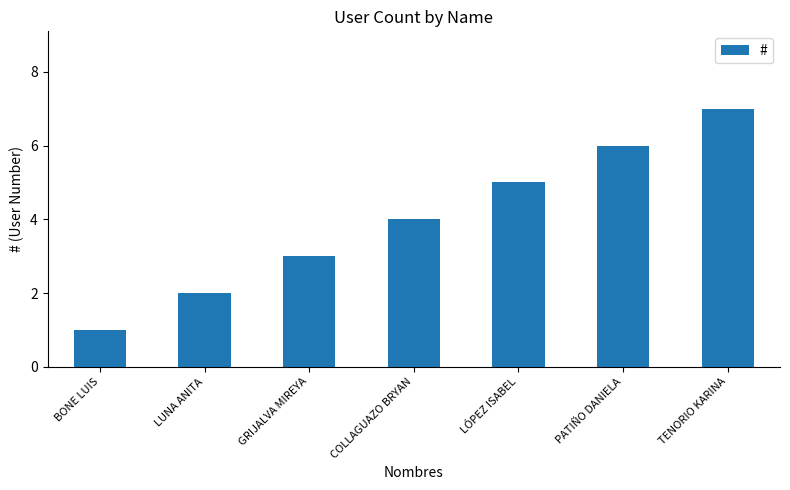

What is the greatest value displayed?

7